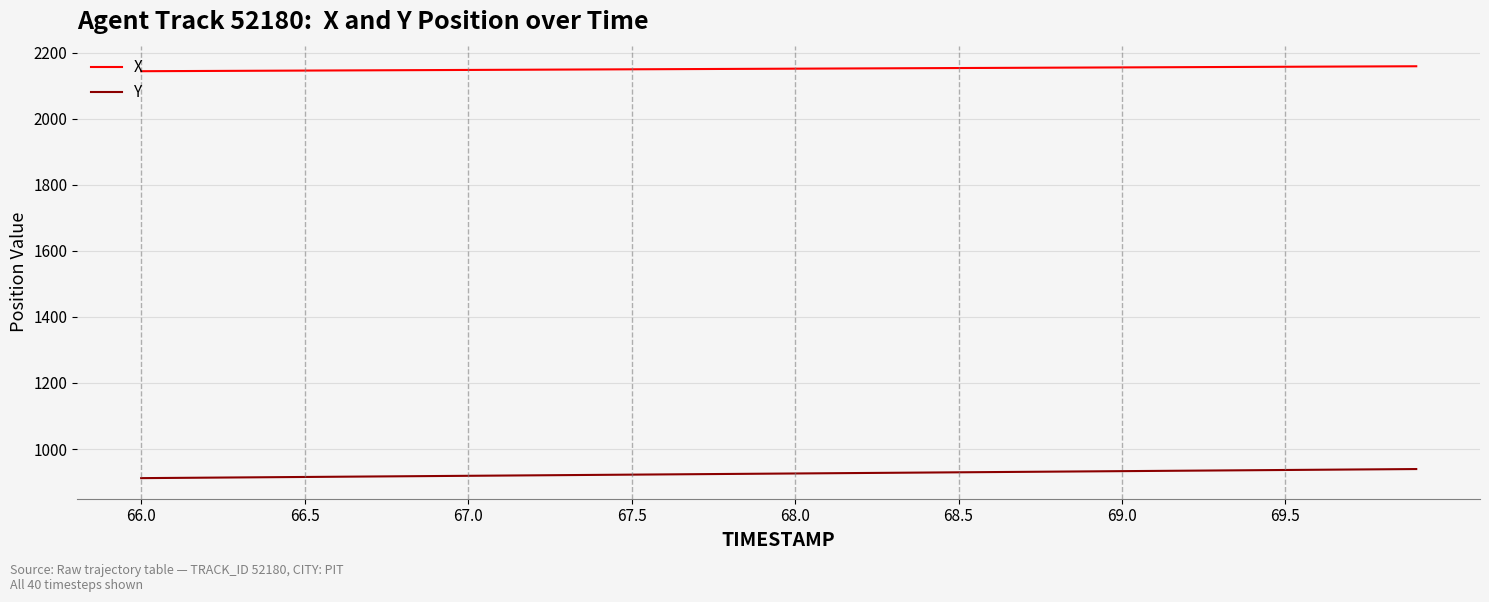

True or false: X and Y cross at least once.

False